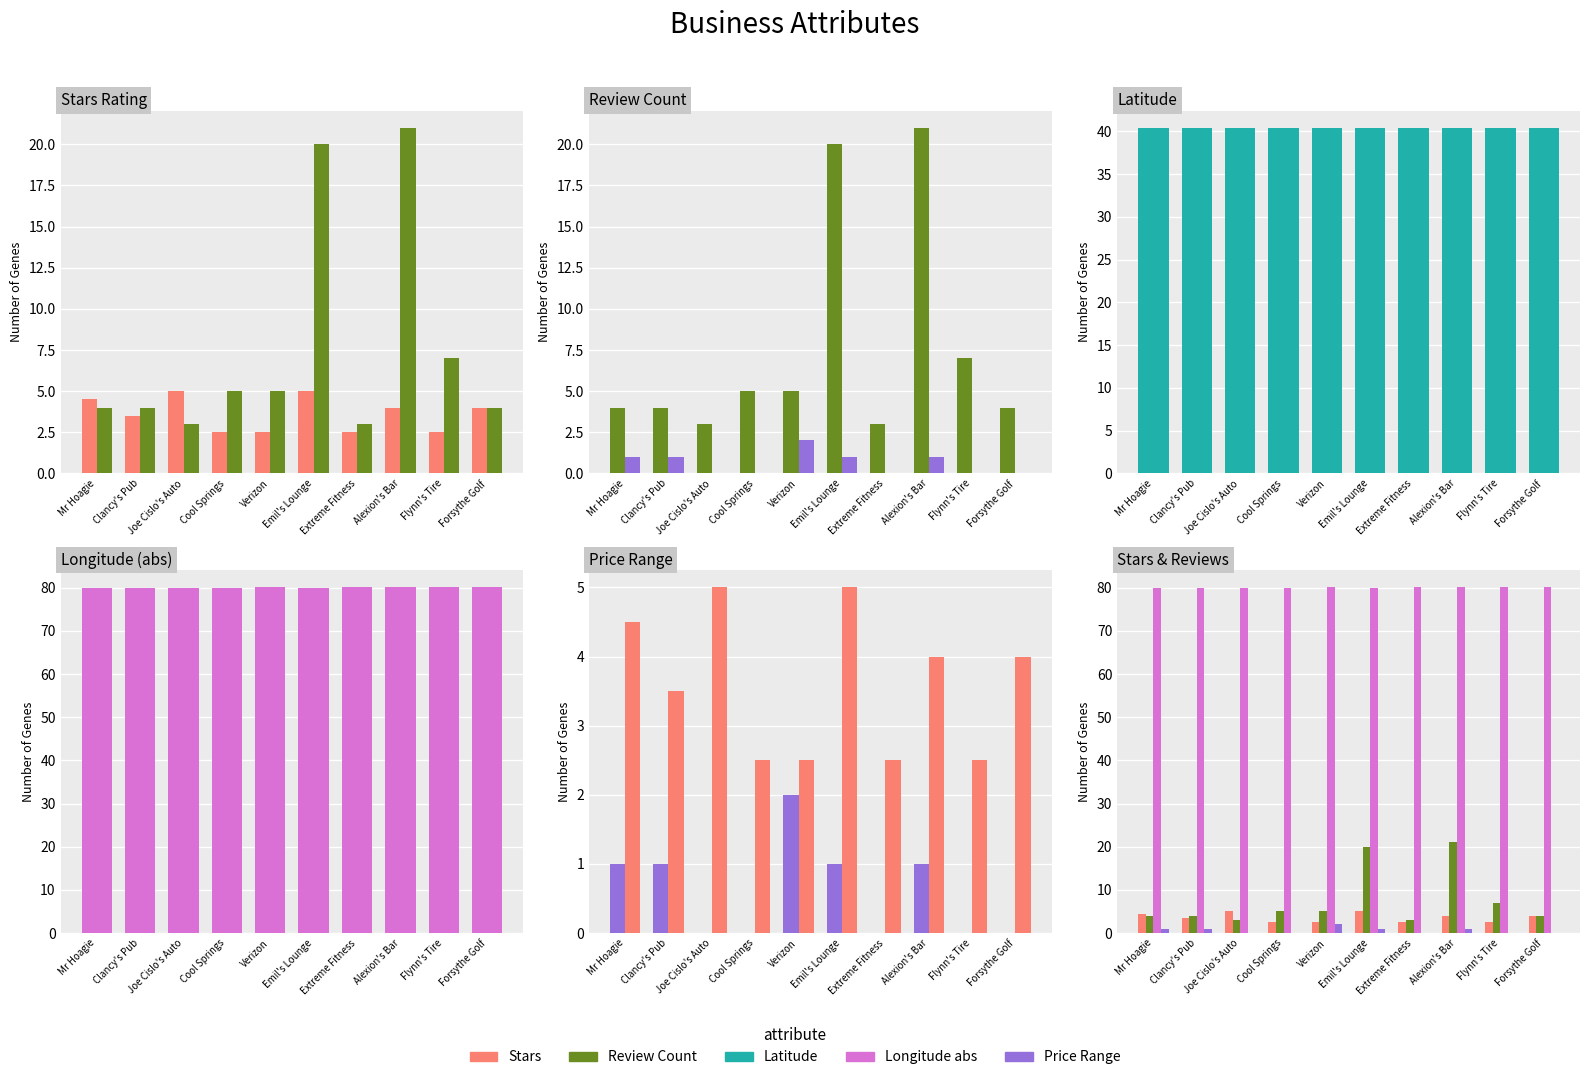

What is the total value across all series at Flynn's Tire?

130.0